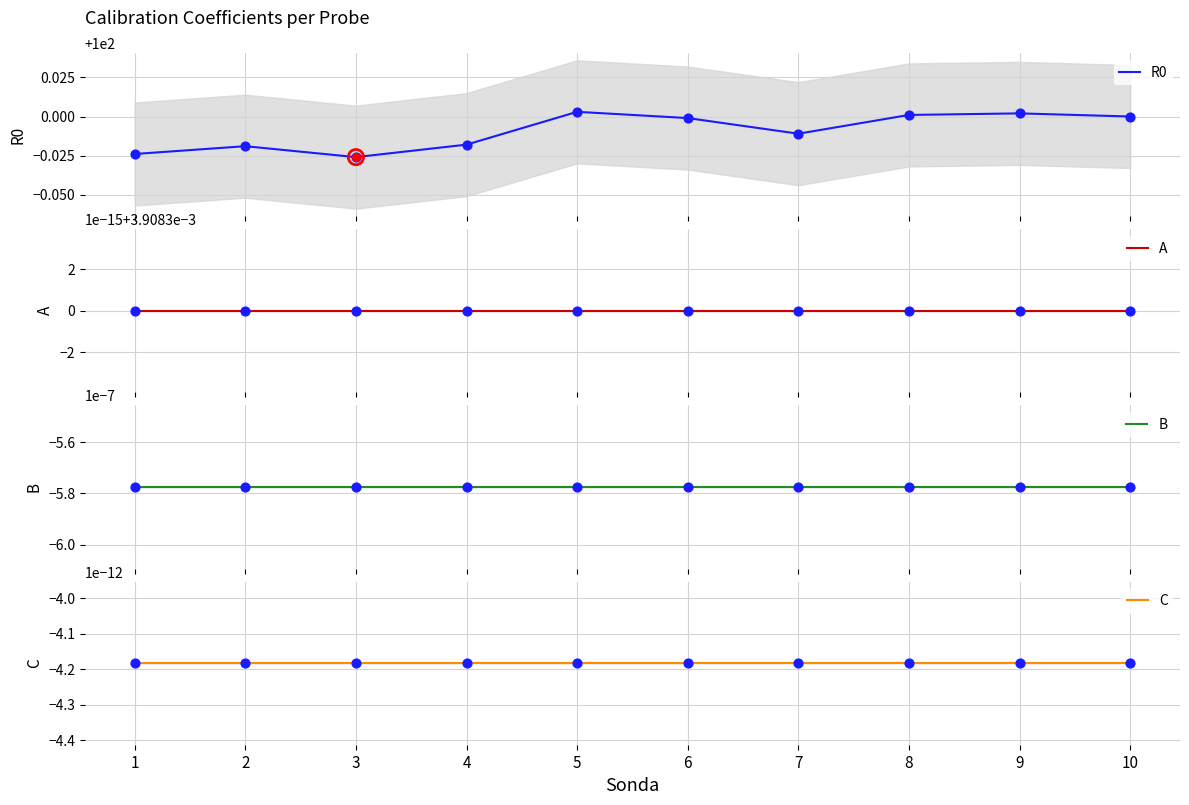

Is the value of R0 at 2 greater than the value of B at 1?

Yes